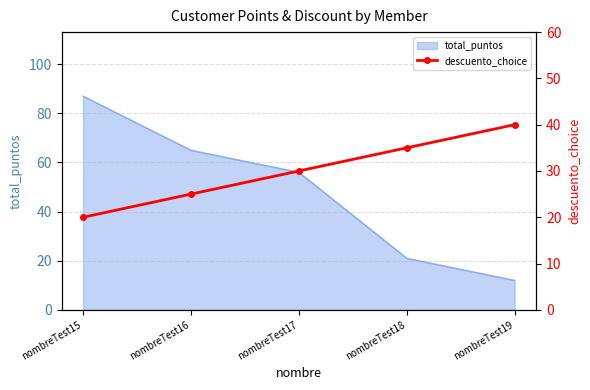

At which label does total_puntos reach its minimum?

nombreTest19